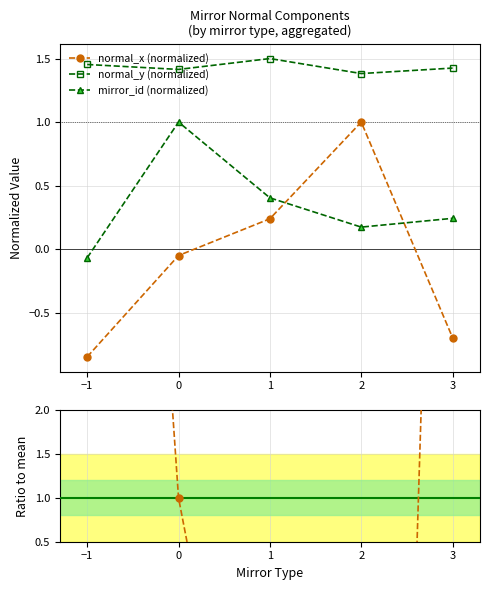

What is the approximate value of normal_x (normalized) at 2?

1.0